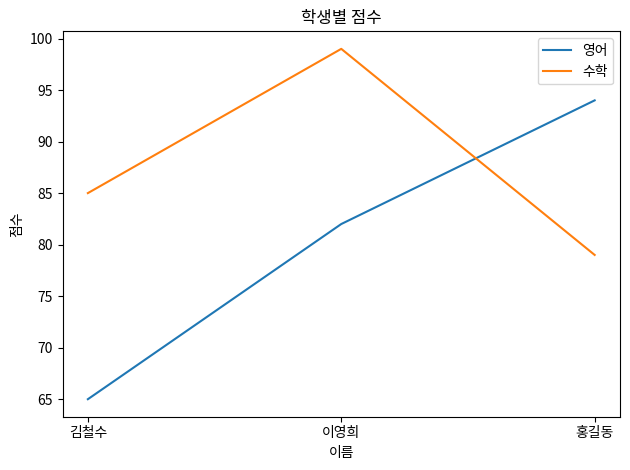

What is the difference between the 수학 values at 김철수 and 이영희?

14